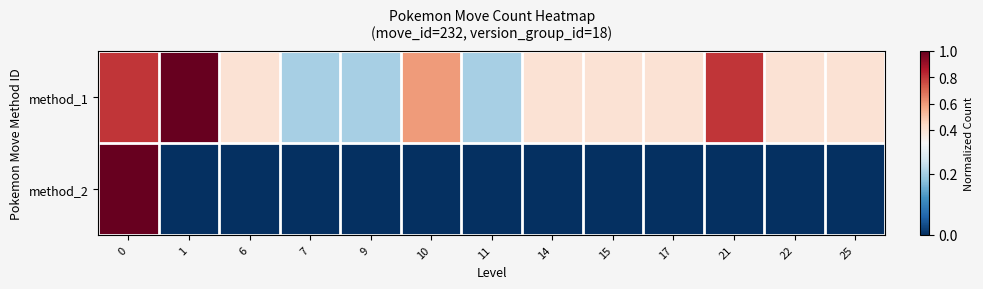

Which series changed the most between 9 and 22?

method_1